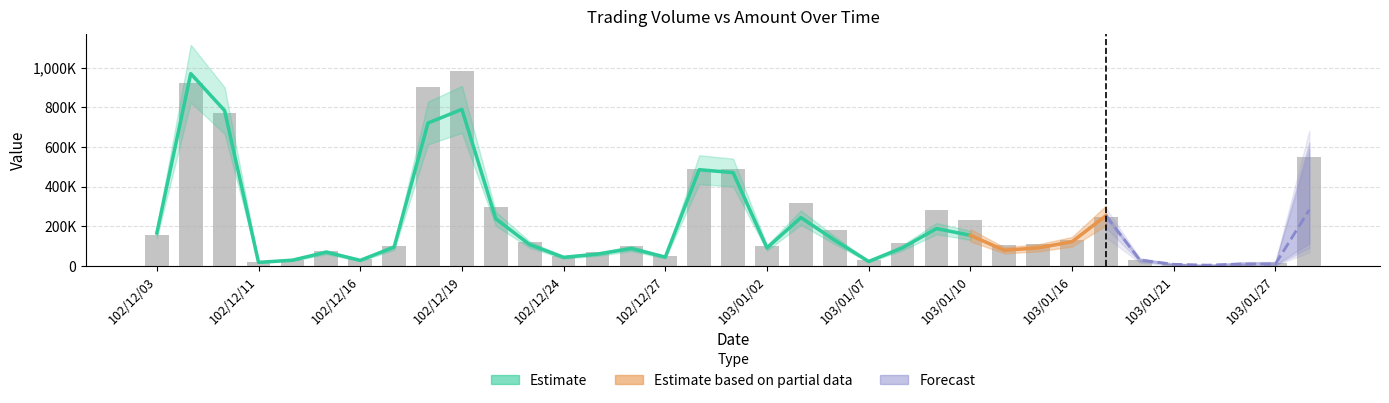

What is the change in value from 102/12/30 to 103/01/20?

-460000